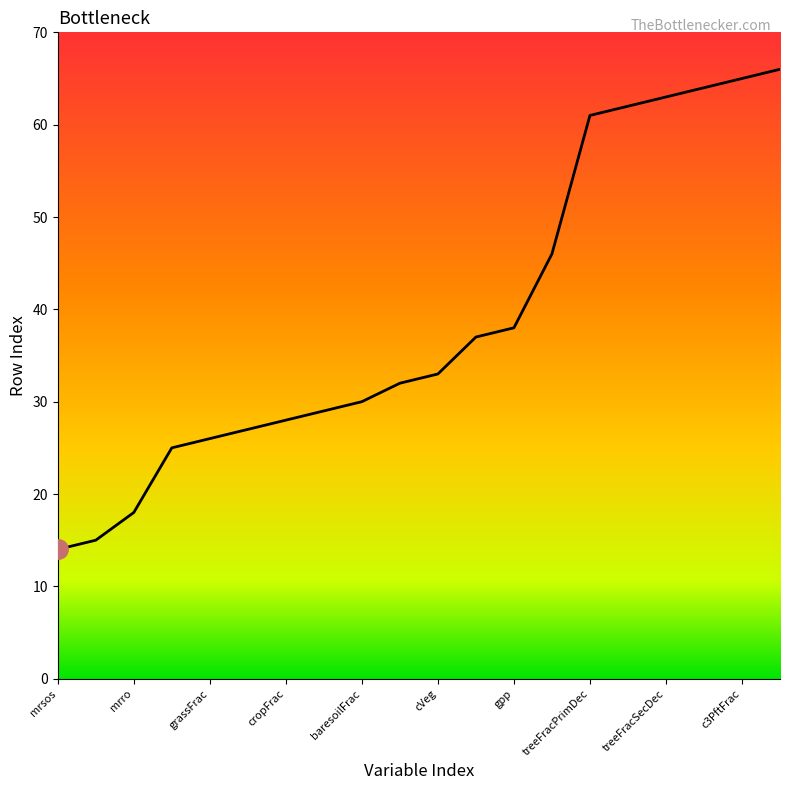

What is the minimum value shown in the chart?

14